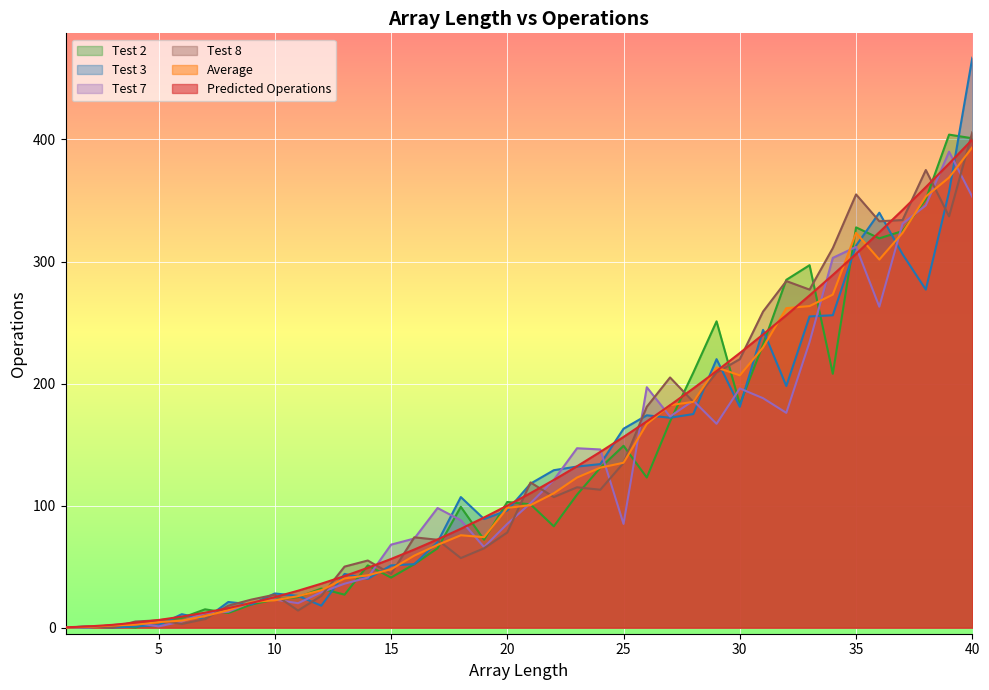

Reading right to left, extract all data points from this chart.

Predicted Operations: 40=400.0	39=380.2	38=361.0	37=342.2	36=324.0	35=306.2	34=289.0	33=272.2	32=256.0	31=240.2	30=225.0	29=210.2	28=196.0	27=182.2	26=169.0	25=156.2	24=144.0	23=132.2	22=121.0	21=110.2	20=100.0	19=90.2	18=81.0	17=72.2	16=64.0	15=56.2	14=49.0	13=42.2	12=36.0	11=30.2	10=25.0	9=20.2	8=16.0	7=12.2	6=9.0	5=6.2	4=4.0	3=2.2	2=1.0	1=0.2
Average: 40=393.6	39=368.8	38=353.3	37=323.5	36=301.6	35=323.5	34=272.9	33=263.5	32=261.8	31=229.6	30=206.7	29=213.2	28=185.0	27=182.3	26=166.9	25=135.1	24=131.1	23=123.0	22=110.1	21=100.4	20=98.1	19=74.1	18=75.7	17=67.8	16=59.0	15=47.8	14=42.9	13=40.3	12=30.6	11=25.8	10=22.4	9=21.0	8=14.2	7=9.5	6=5.7	5=4.5	4=2.4	3=1.7	2=0.7	1=0.0
Test 2: 40=401.0	39=404.0	38=351.0	37=325.0	36=319.0	35=328.0	34=208.0	33=297.0	32=285.0	31=232.0	30=183.0	29=251.0	28=209.0	27=169.0	26=123.0	25=149.0	24=131.0	23=109.0	22=83.0	21=101.0	20=103.0	19=72.0	18=99.0	17=65.0	16=52.0	15=41.0	14=51.0	13=27.0	12=32.0	11=25.0	10=23.0	9=19.0	8=12.0	7=15.0	6=8.0	5=6.0	4=0.0	3=2.0	2=0.0	1=0.0
Test 3: 40=467.0	39=357.0	38=277.0	37=306.0	36=340.0	35=313.0	34=256.0	33=255.0	32=198.0	31=244.0	30=181.0	29=220.0	28=175.0	27=172.0	26=174.0	25=163.0	24=134.0	23=132.0	22=129.0	21=118.0	20=96.0	19=89.0	18=107.0	17=70.0	16=52.0	15=51.0	14=40.0	13=44.0	12=18.0	11=26.0	10=28.0	9=19.0	8=21.0	7=7.0	6=11.0	5=2.0	4=1.0	3=0.0	2=1.0	1=0.0
Test 7: 40=353.0	39=390.0	38=346.0	37=331.0	36=263.0	35=312.0	34=303.0	33=234.0	32=176.0	31=188.0	30=196.0	29=167.0	28=186.0	27=173.0	26=197.0	25=85.0	24=146.0	23=147.0	22=121.0	21=102.0	20=85.0	19=66.0	18=88.0	17=98.0	16=73.0	15=68.0	14=41.0	13=36.0	12=29.0	11=20.0	10=23.0	9=21.0	8=13.0	7=12.0	6=5.0	5=1.0	4=4.0	3=2.0	2=0.0	1=0.0
Test 8: 40=406.0	39=337.0	38=375.0	37=334.0	36=333.0	35=355.0	34=311.0	33=277.0	32=284.0	31=259.0	30=220.0	29=209.0	28=185.0	27=205.0	26=181.0	25=135.0	24=113.0	23=115.0	22=107.0	21=119.0	20=78.0	19=65.0	18=57.0	17=72.0	16=74.0	15=44.0	14=55.0	13=50.0	12=26.0	11=14.0	10=27.0	9=23.0	8=18.0	7=7.0	6=3.0	5=6.0	4=5.0	3=0.0	2=1.0	1=0.0